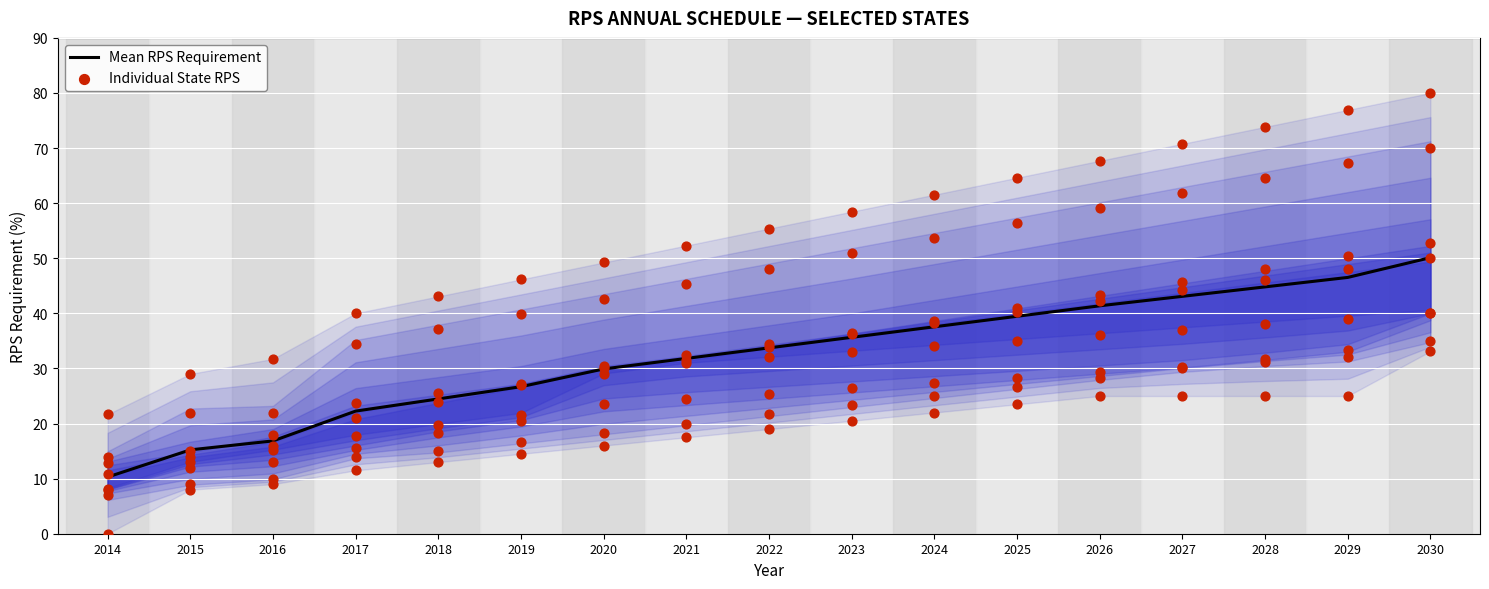

Which series has the largest total across all categories?

California